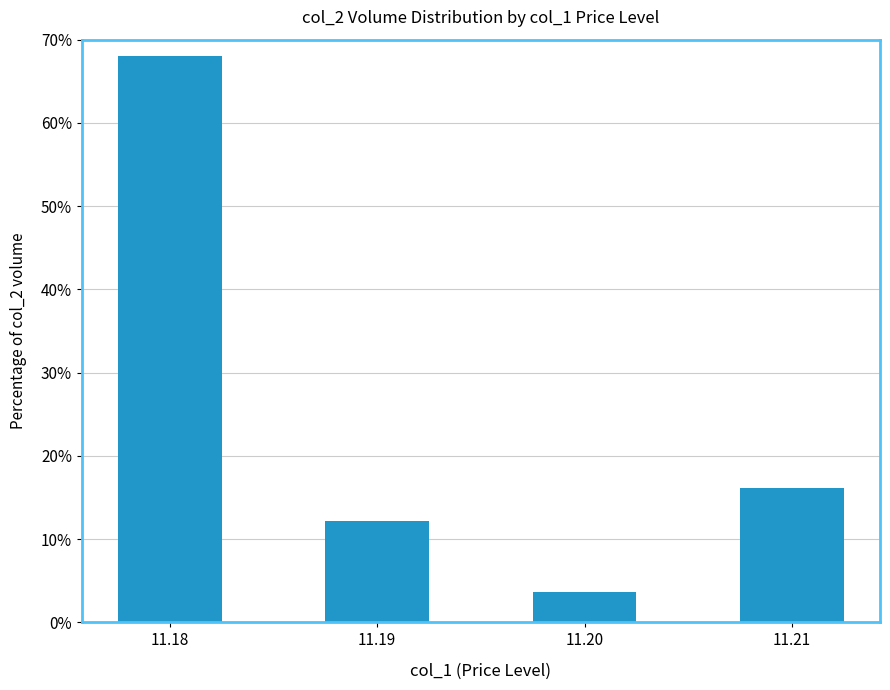

Rank the categories by value from lowest to highest.

11.20, 11.19, 11.21, 11.18